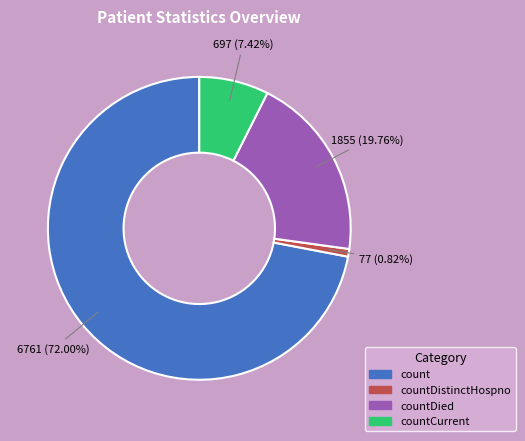

Does any single category account for the majority?

Yes